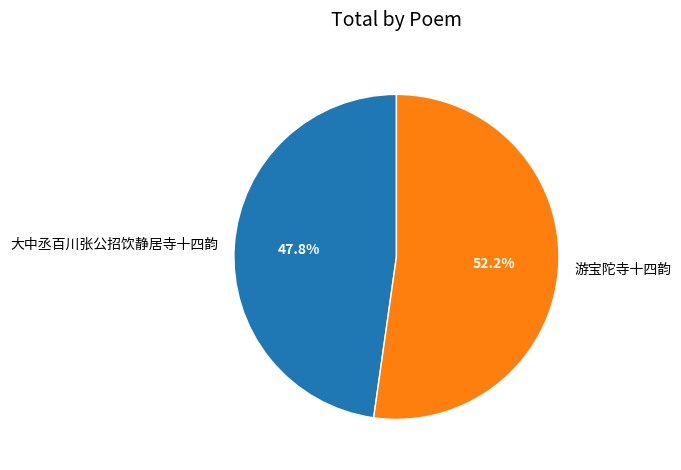

Which category has the smallest portion of the pie?

大中丞百川张公招饮静居寺十四韵